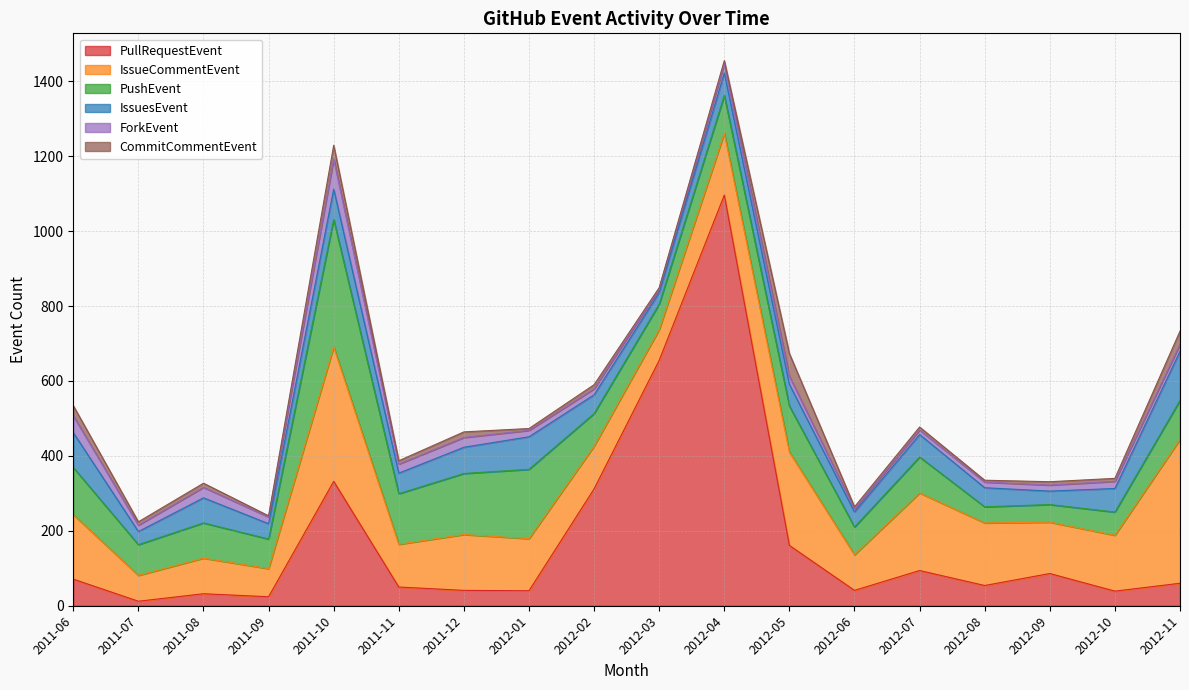

What is the maximum value for IssueCommentEvent?

384